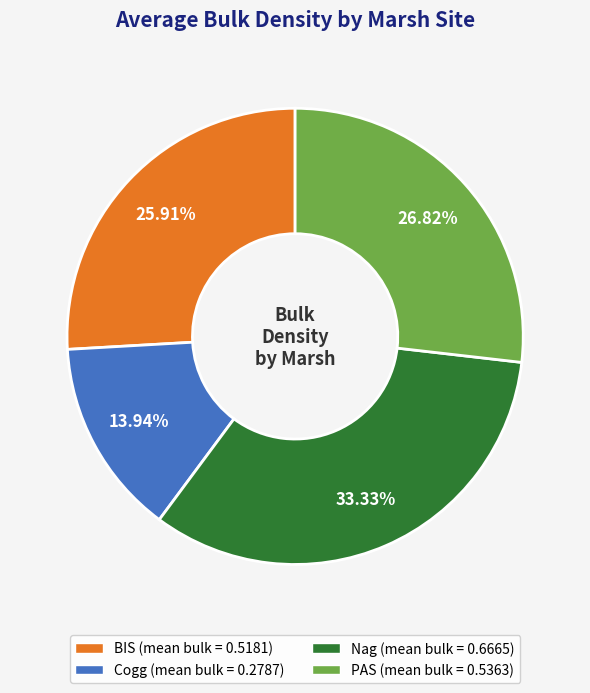

How many segments does this pie chart have?

4